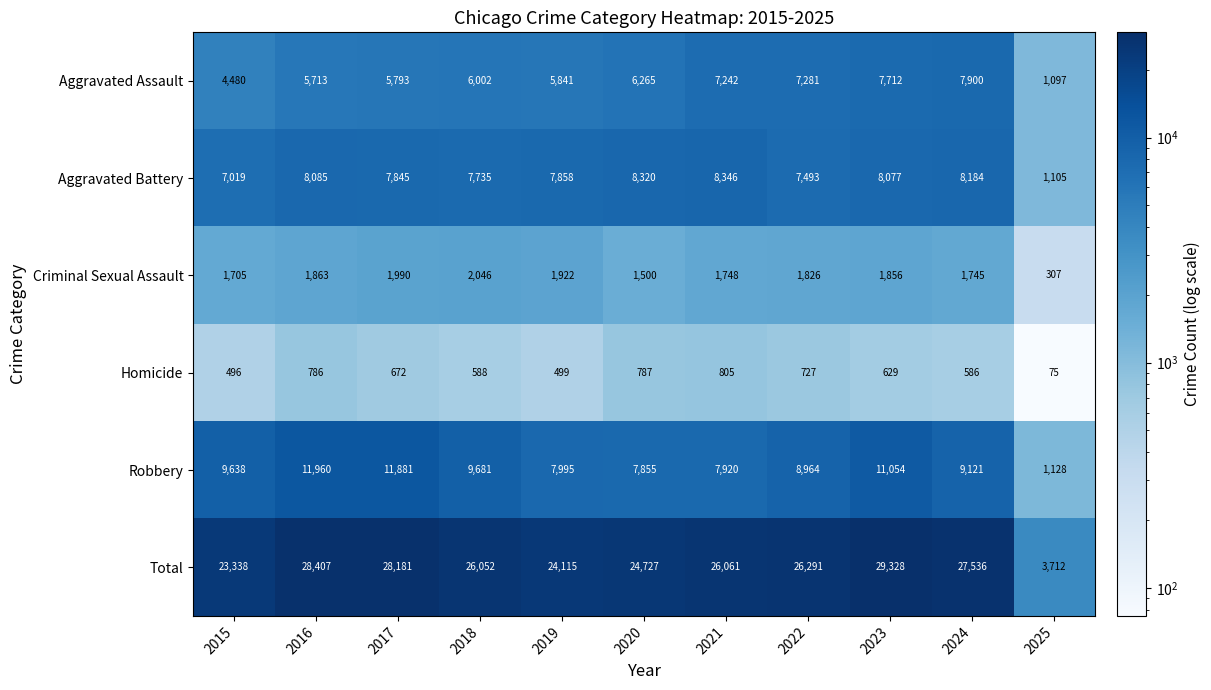

How many distinct data groups are displayed?

6